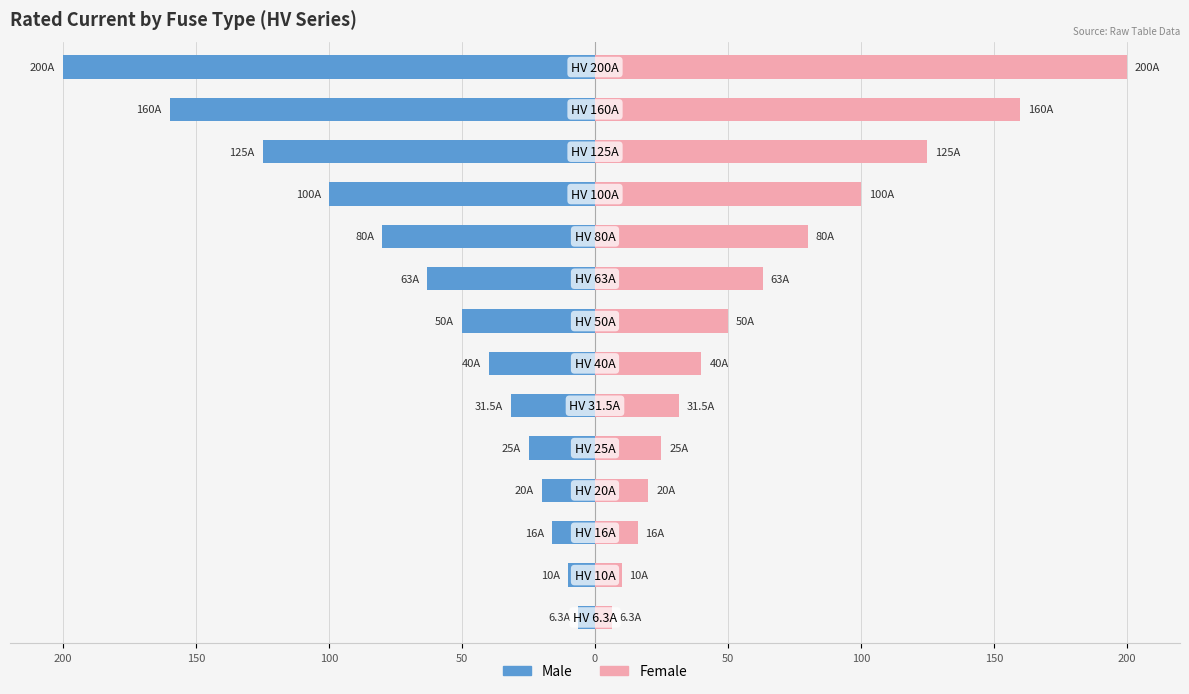

How many values in the Female series are below 50?

7